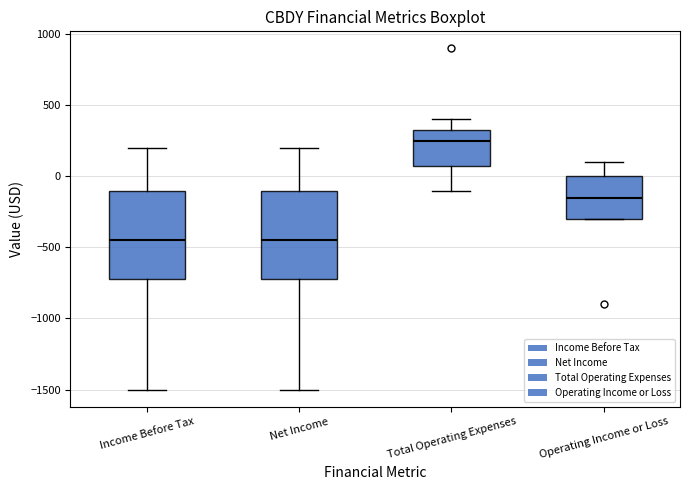

Which box's median line is the highest?

Total Operating Expenses